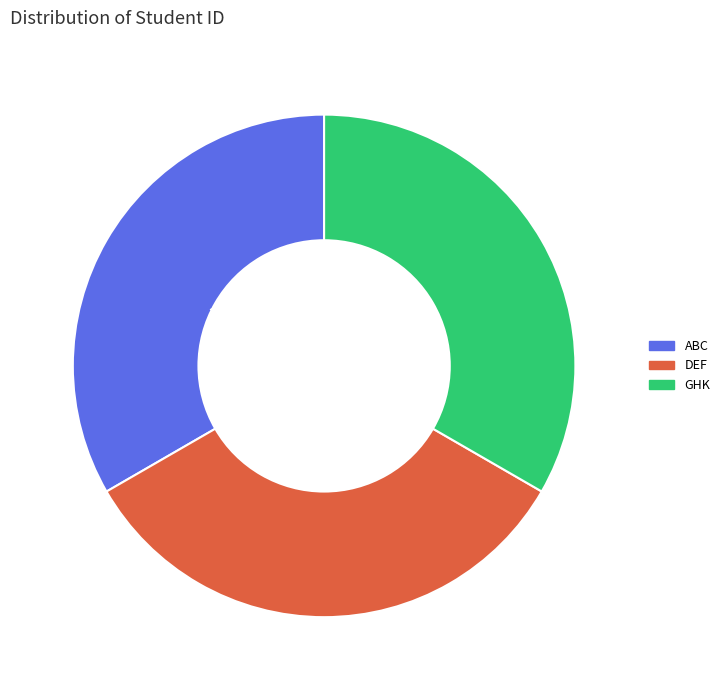

What is the total percentage of DEF and GHK?

66.7%